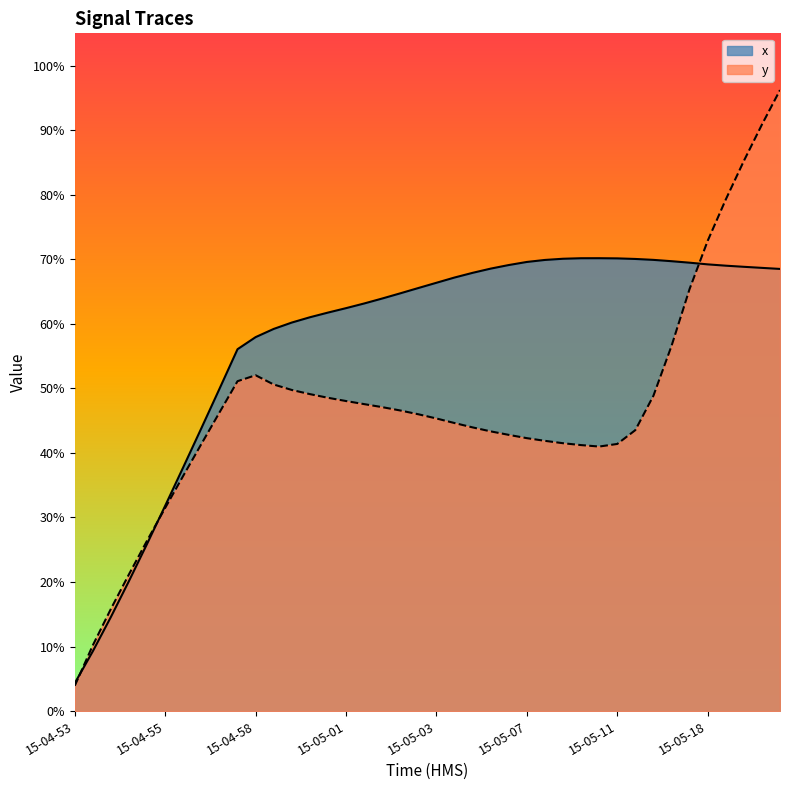

Reading left to right, extract all data points from this chart.

x: 0.0	0.1	0.1	0.2	0.3	0.3	0.4	0.4	0.5	0.6	0.6	0.6	0.6	0.6	0.6	0.6	0.6	0.6	0.6	0.7	0.7	0.7	0.7	0.7	0.7	0.7	0.7	0.7	0.7	0.7	0.7	0.7	0.7	0.7	0.7	0.7	0.7	0.7	0.7	0.7
y: 0.0	0.1	0.2	0.2	0.3	0.3	0.4	0.4	0.5	0.5	0.5	0.5	0.5	0.5	0.5	0.5	0.5	0.5	0.5	0.5	0.5	0.4	0.4	0.4	0.4	0.4	0.4	0.4	0.4	0.4	0.4	0.4	0.5	0.6	0.7	0.7	0.8	0.9	0.9	1.0